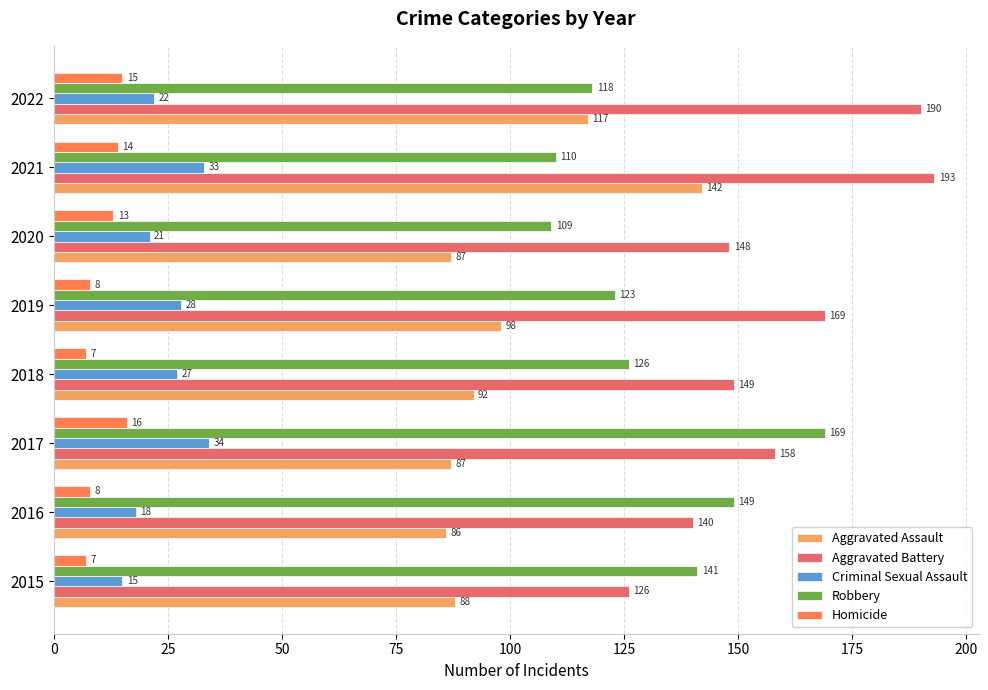

At which label is Aggravated Battery closest to 159?

2017